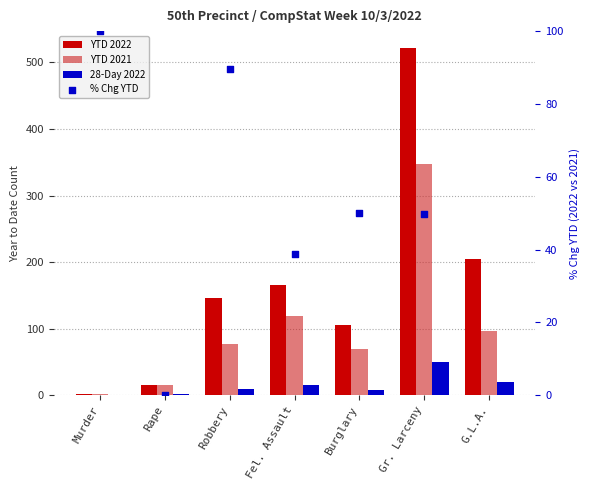

Which series contains the highest Y value?

YTD 2022